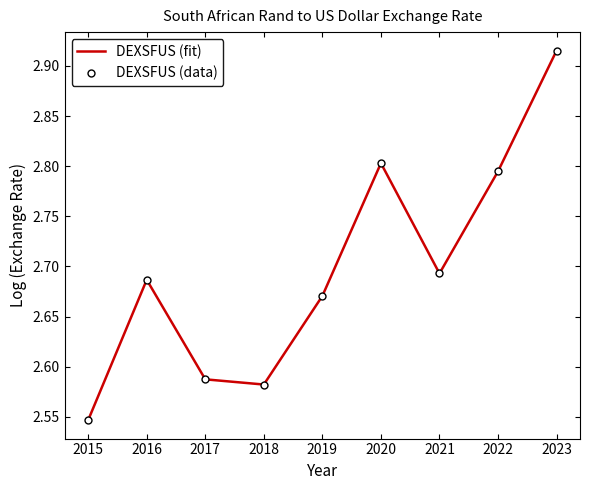

How many DEXSFUS (fit) values are between 2 and 3?

9